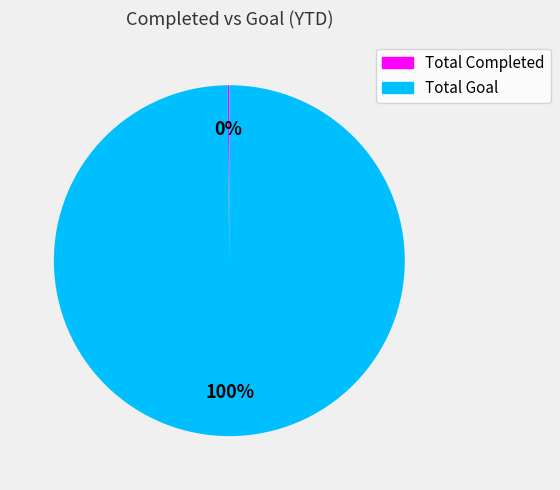

Which slice represents more than half of the pie?

Total Goal